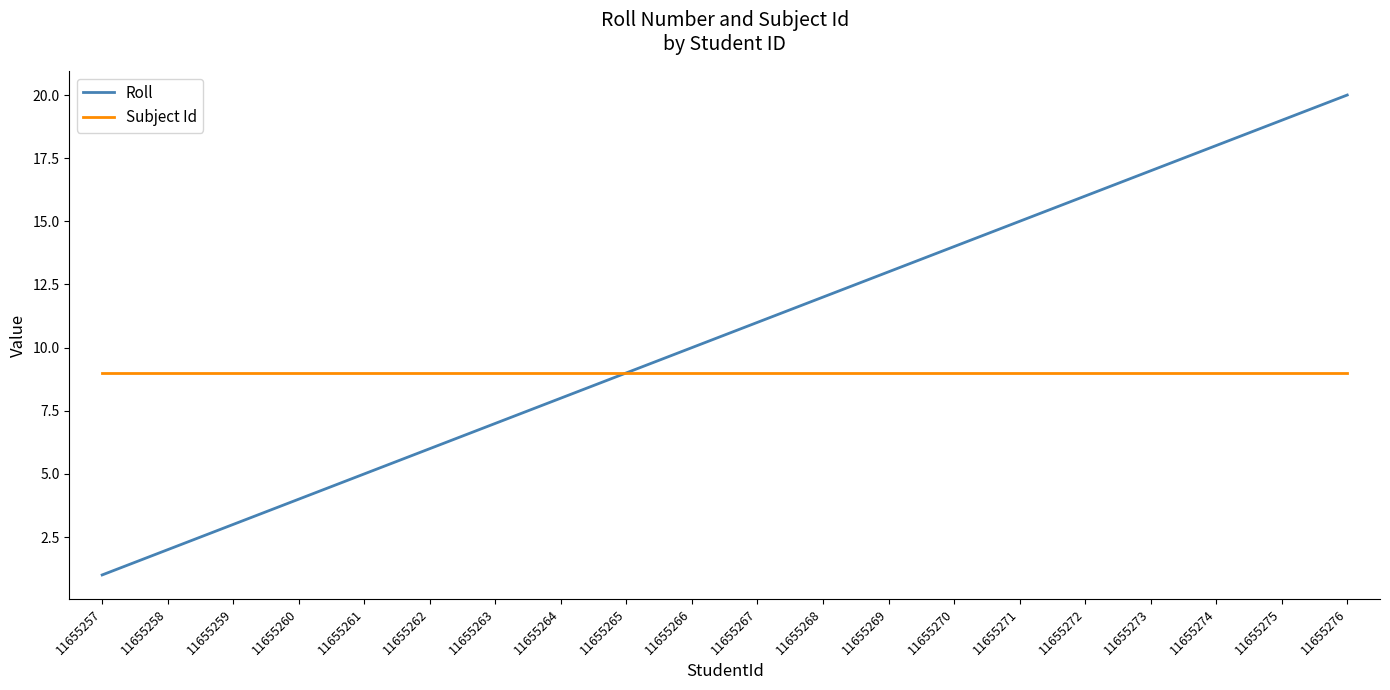

True or false: Roll has more than 1 points higher than both neighbors.

False